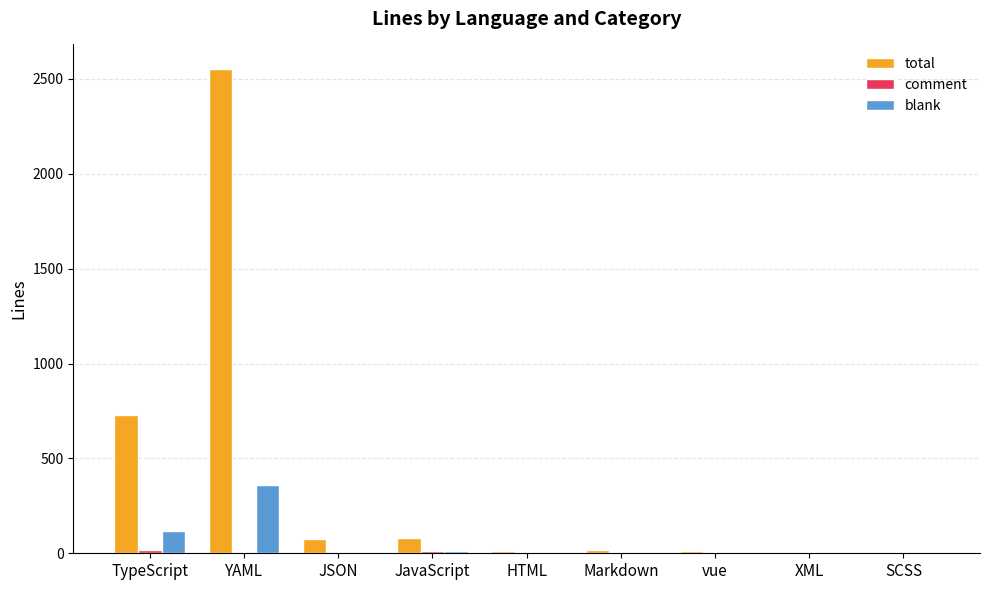

Is it true that blank equals 93 at YAML?

False